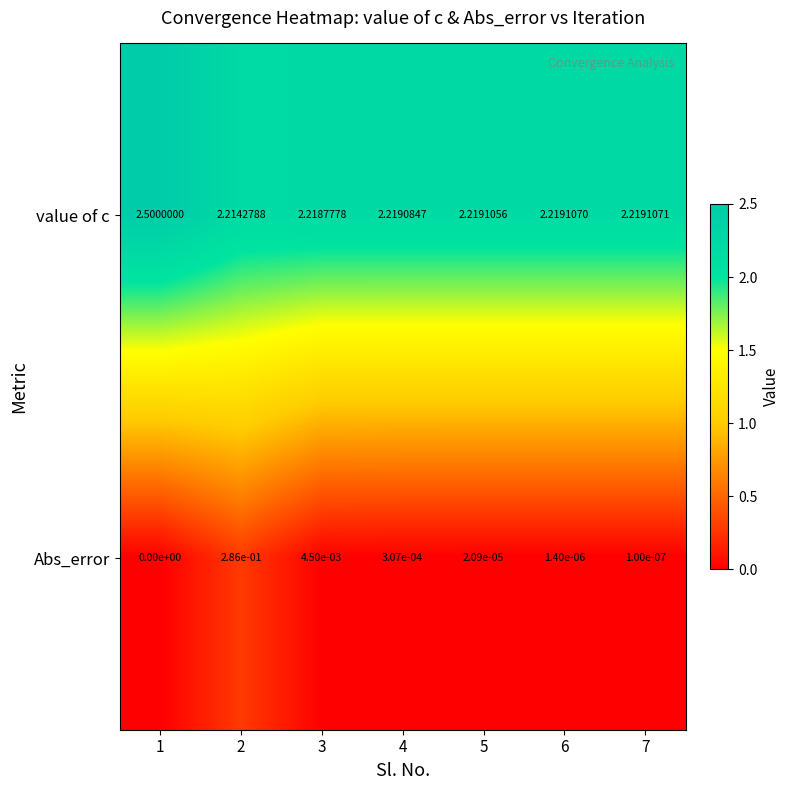

Between 6 and 7, which series saw the biggest shift?

Abs_error